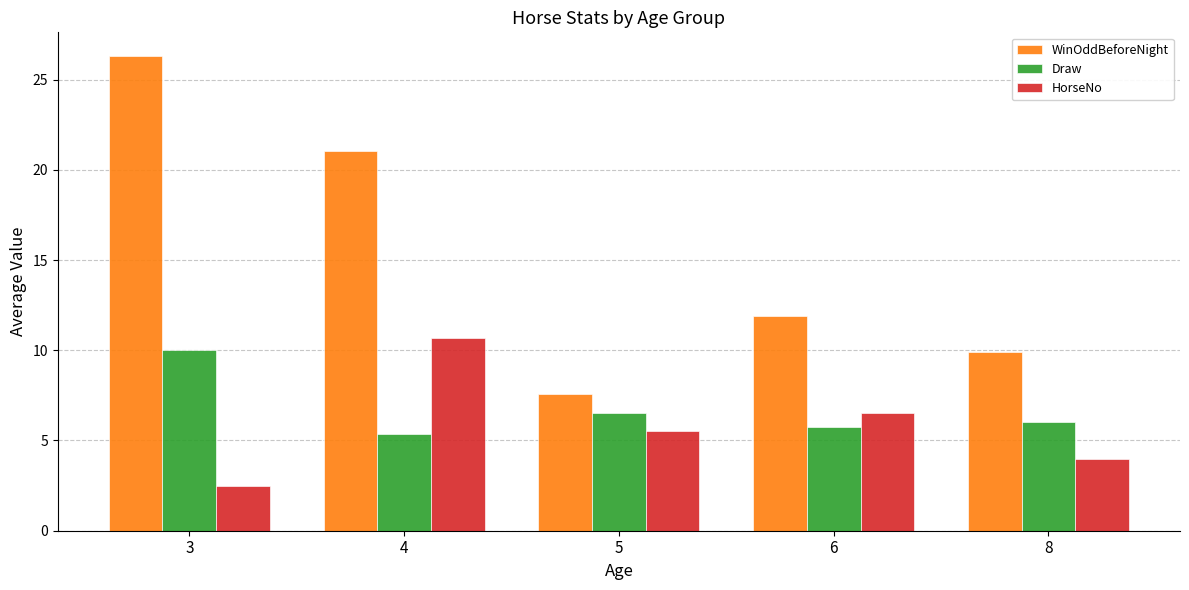

At how many categories does at least one series exceed 13?

2